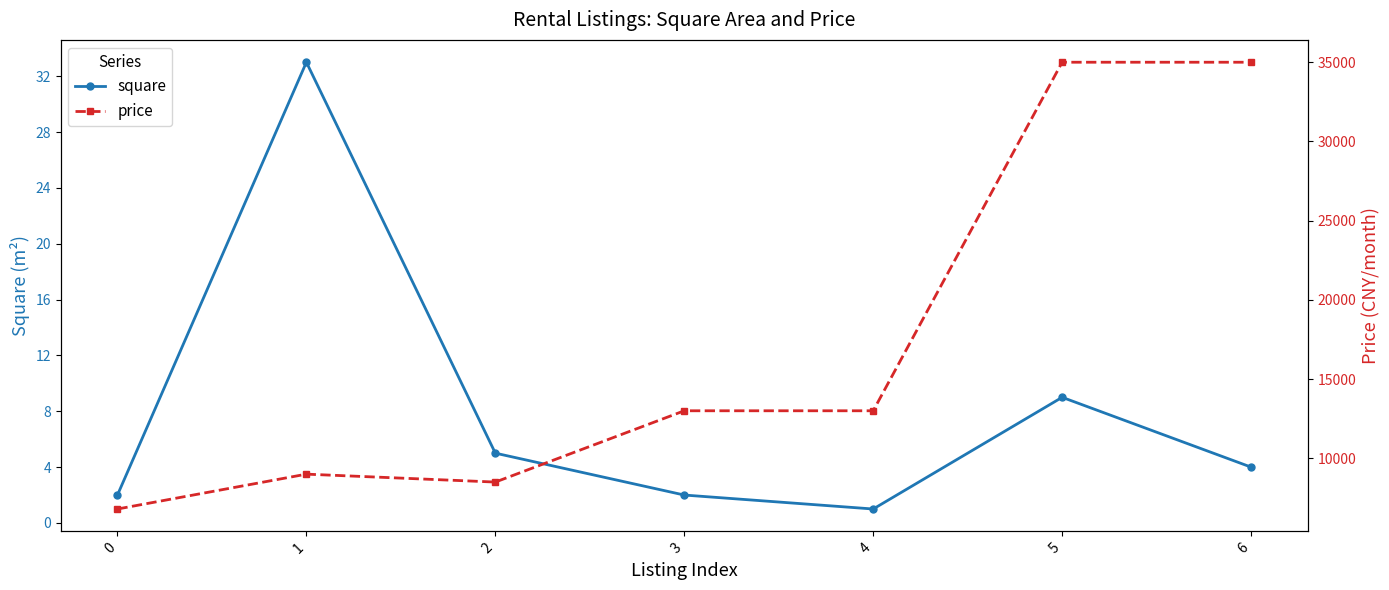

What are all the series names shown in the legend?

square, price